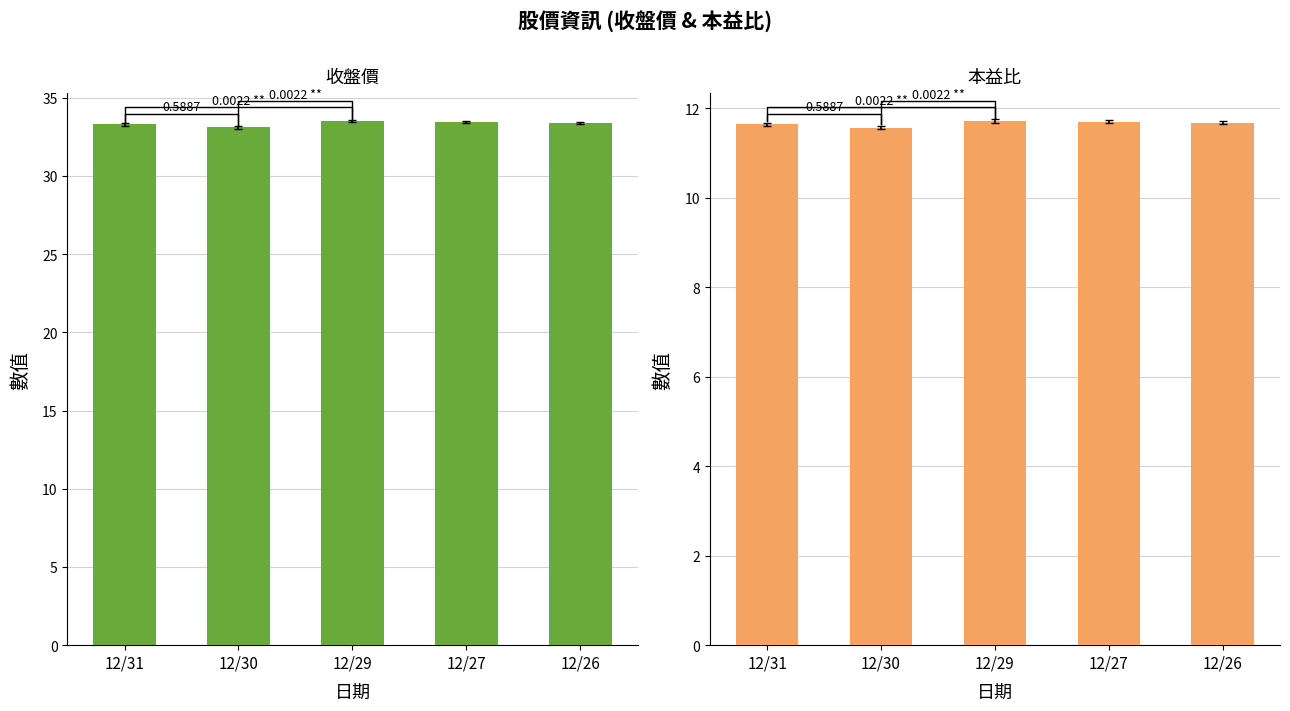

Which series has the largest range (max minus min)?

收盤價